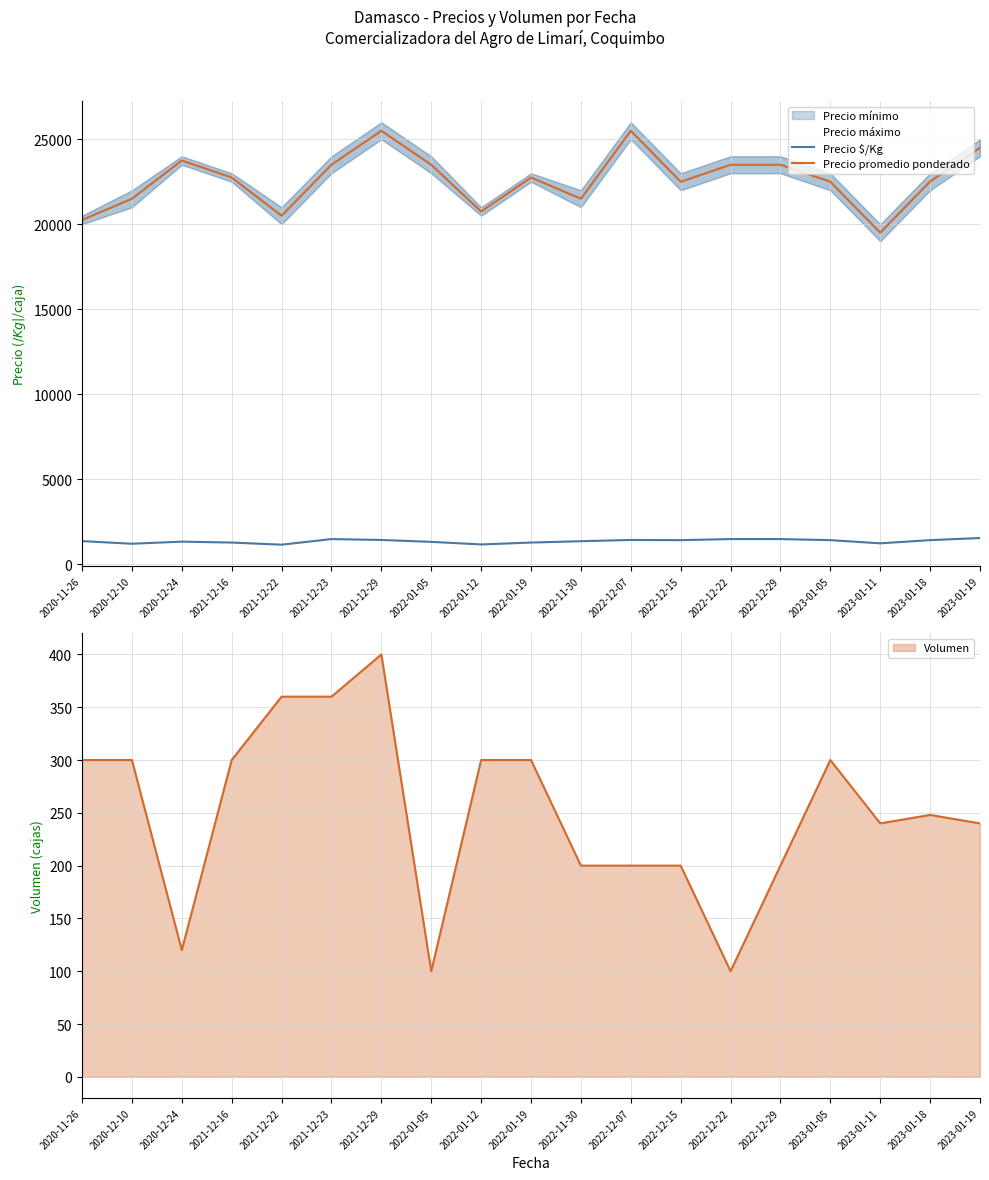

True or false: Precio promedio ponderado and Precio $/Kg cross at least once.

False